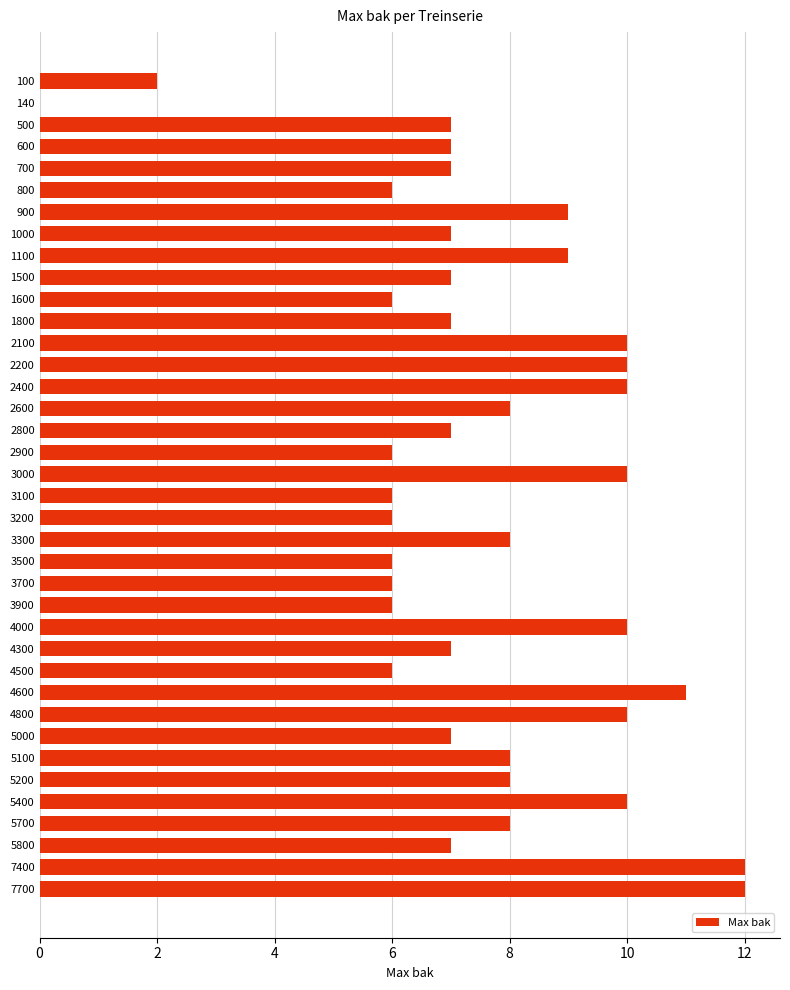

What is the maximum value shown in the chart?

12